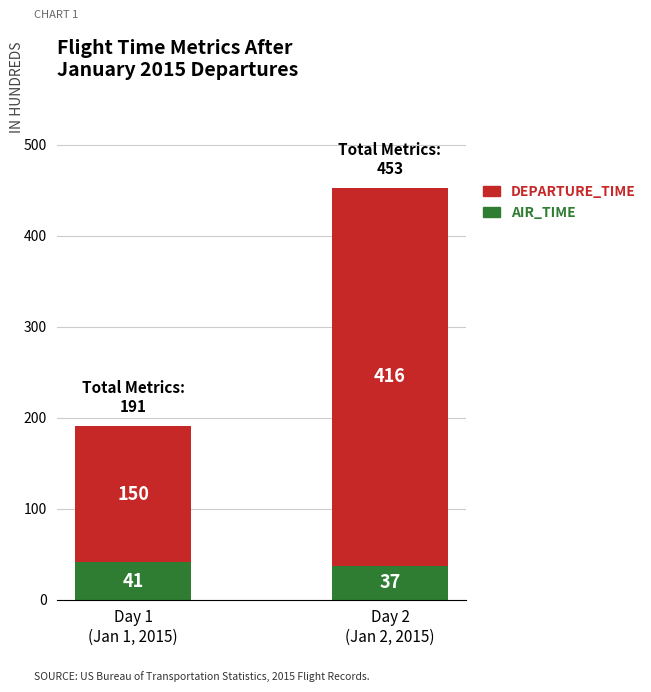

What is the difference between the maximum and minimum values in the AIR_TIME series?

4